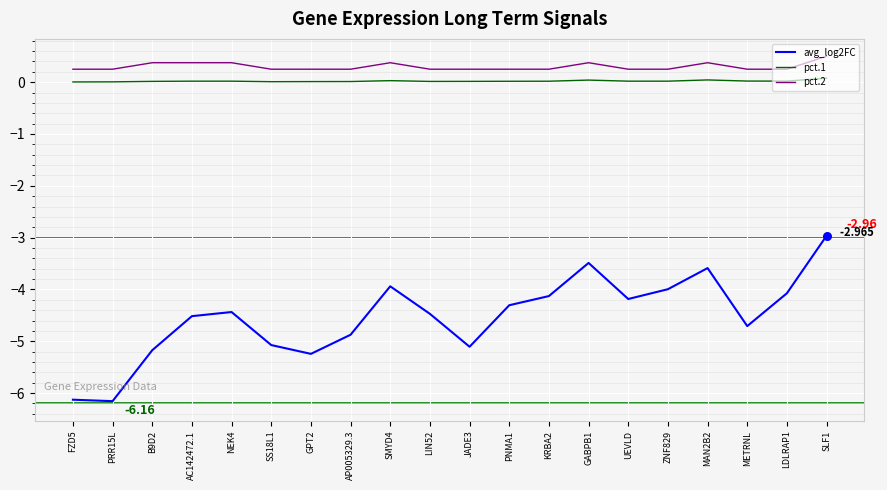

At which category is the sum across all series the highest?

SLF1